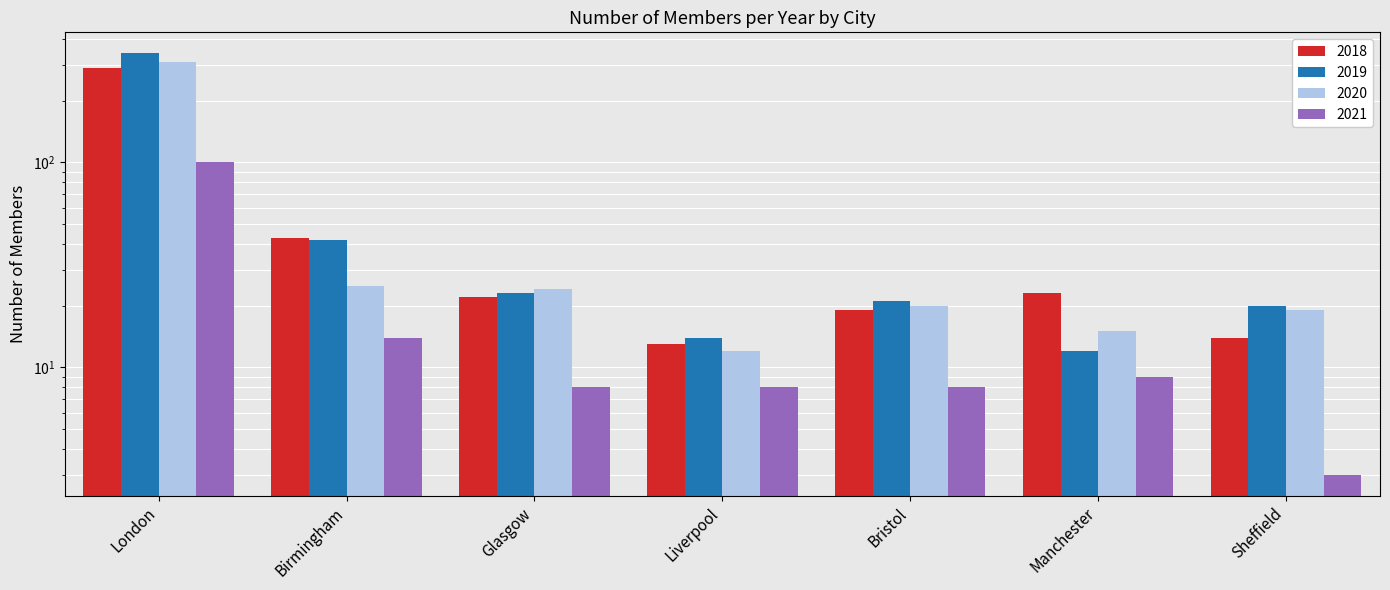

True or false: 2021 has a value of 4 at Manchester.

False